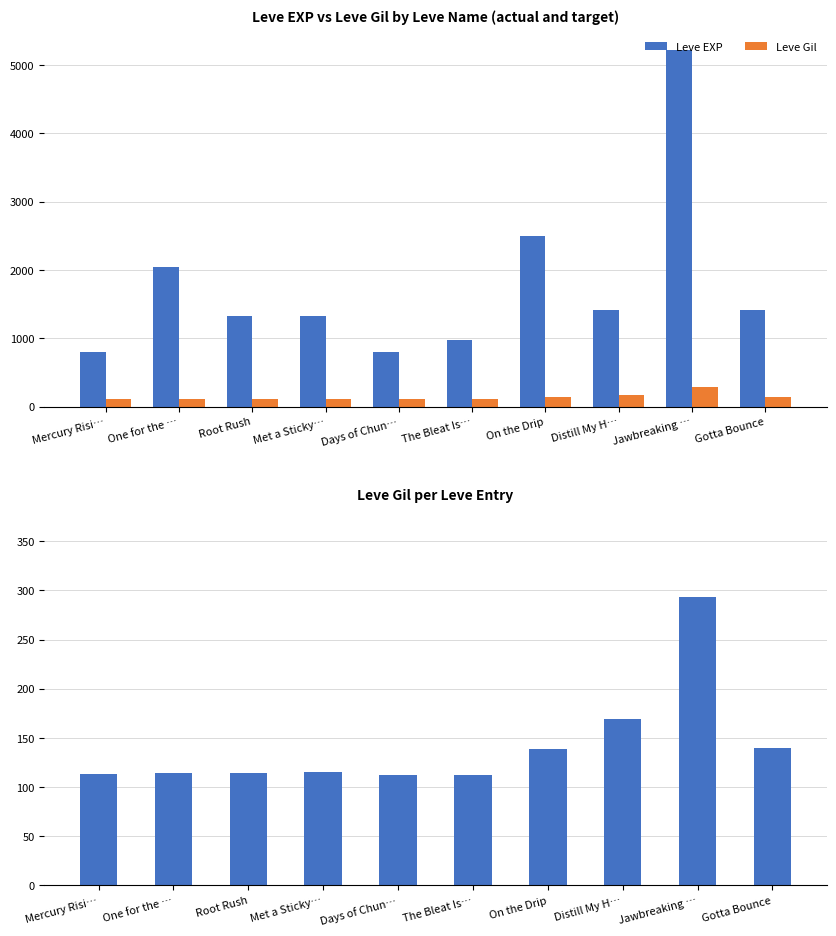

List the labels in order of Leve EXP value, smallest first.

Mercury Risi…, Days of Chun…, The Bleat Is…, Root Rush, Met a Sticky…, Distill My H…, Gotta Bounce, One for the …, On the Drip, Jawbreaking …